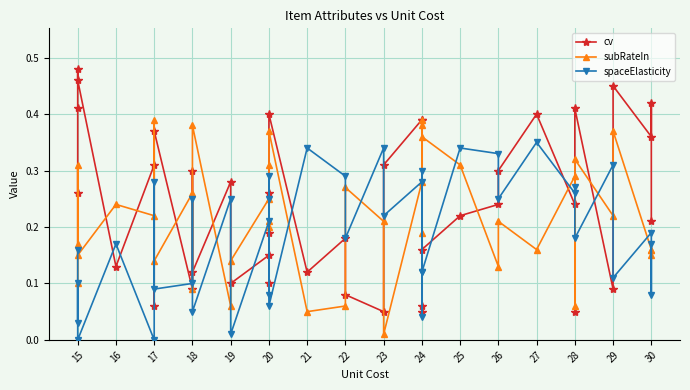

What is the difference between the second highest and second lowest values in the cv series?

0.4